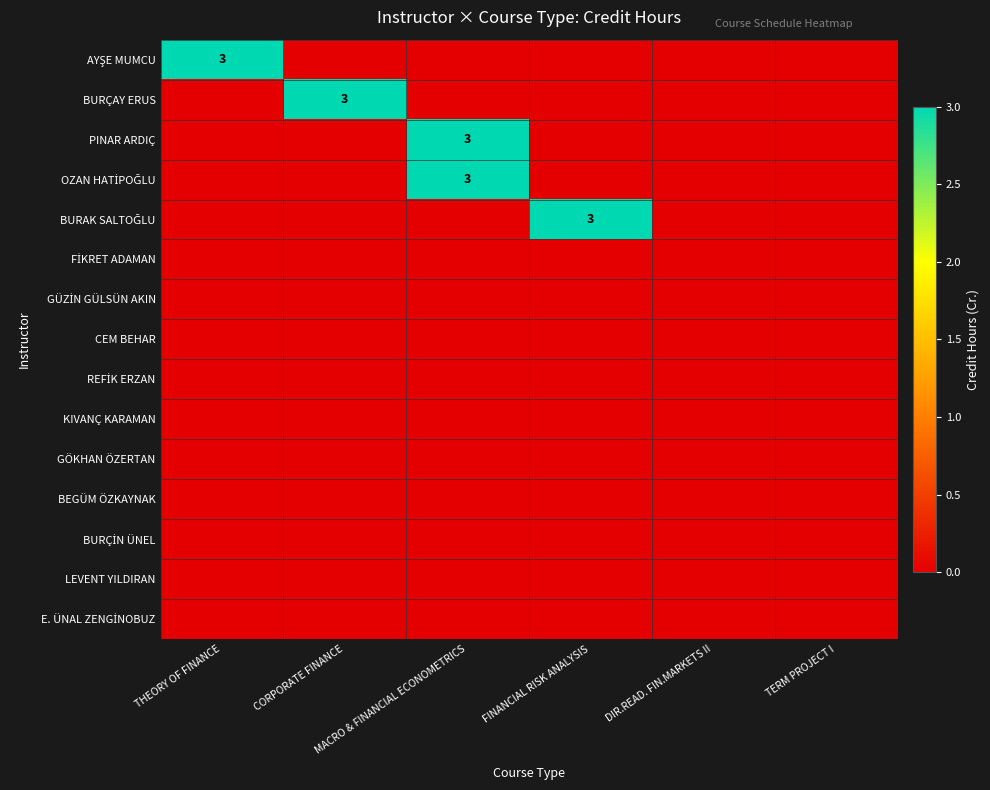

At which category is the sum across all series the highest?

MACRO & FINANCIAL ECONOMETRICS